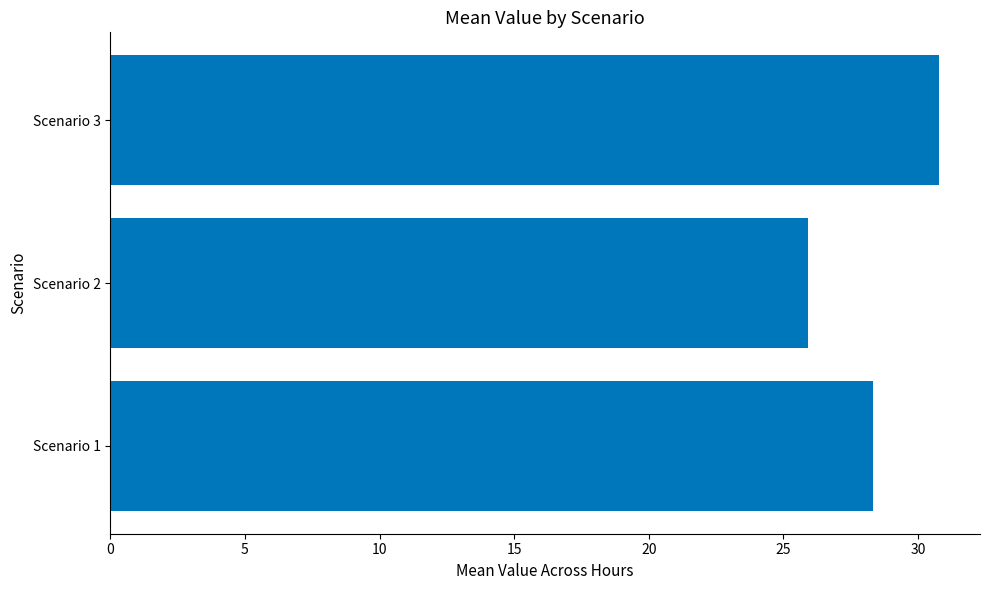

What is the average value?

28.3